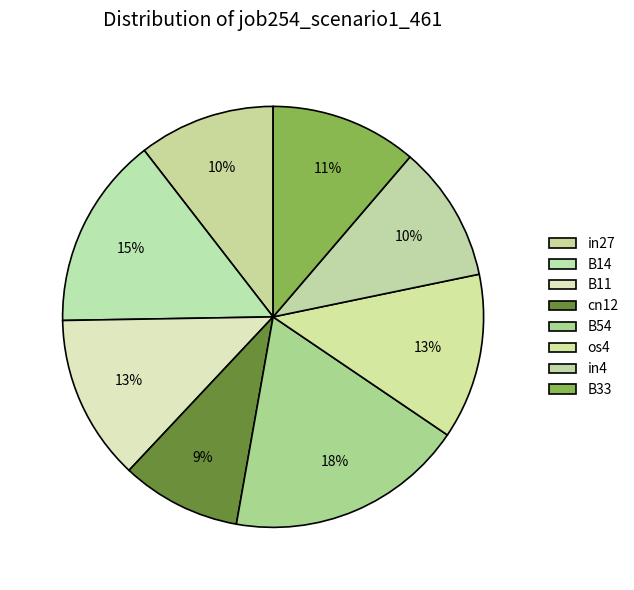

Does cn12 account for over 50% of the chart?

No